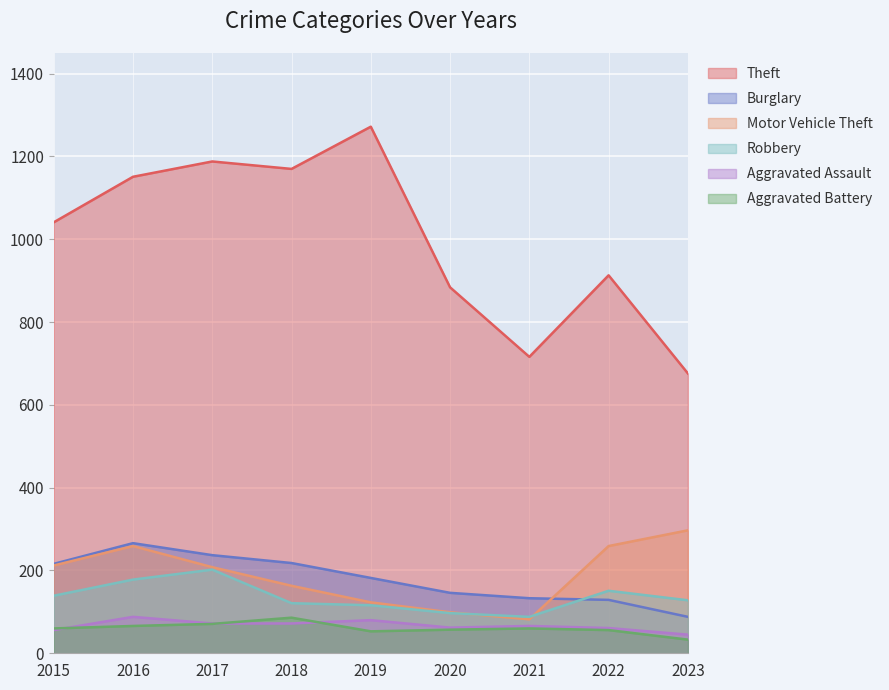

Count the number of categories in the chart.

9